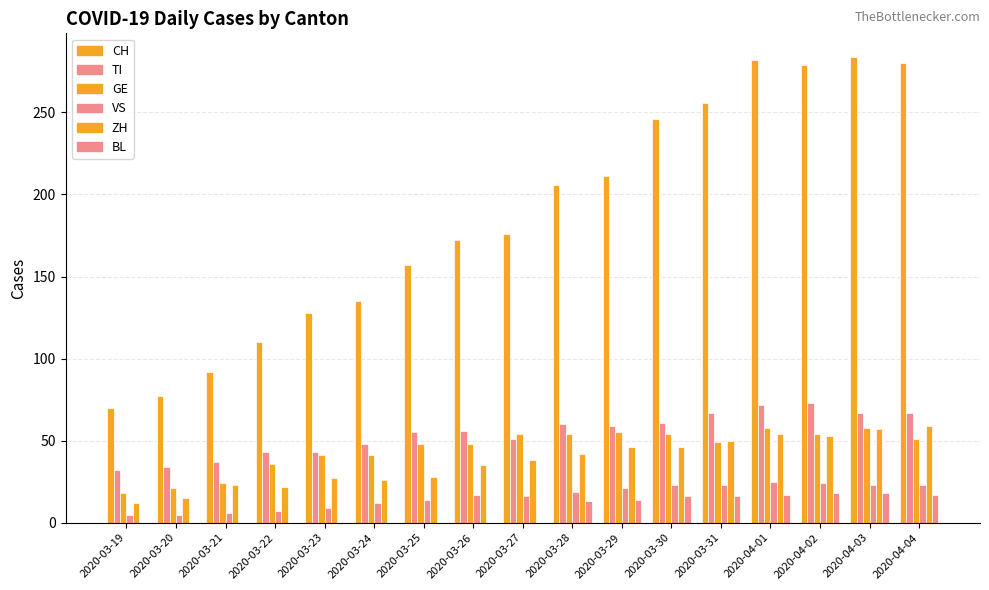

At 2020-03-28, list the series in order from smallest to largest.

BL, VS, ZH, GE, TI, CH